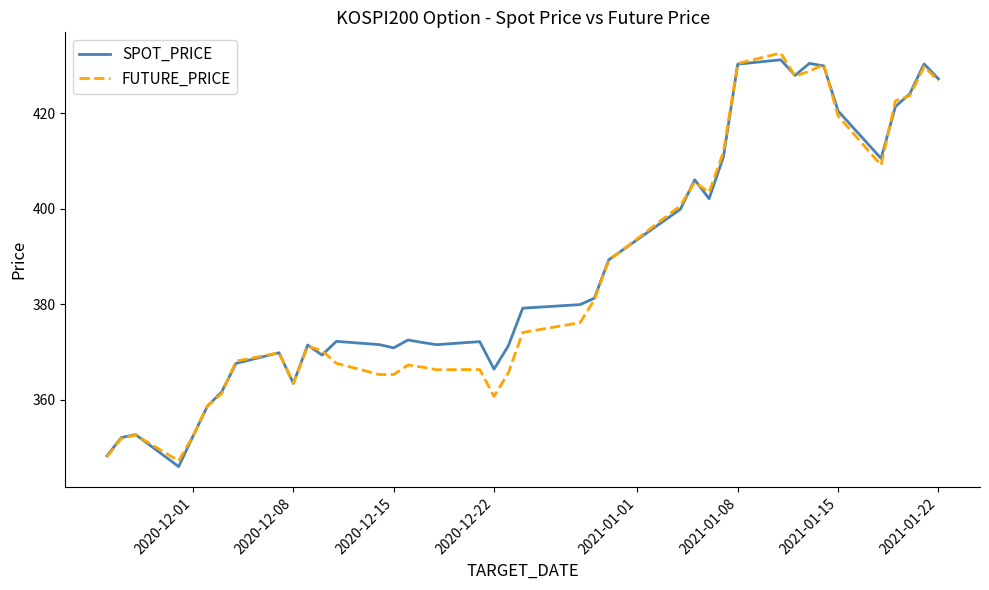

Is this an area chart (filled region under the line)?

No